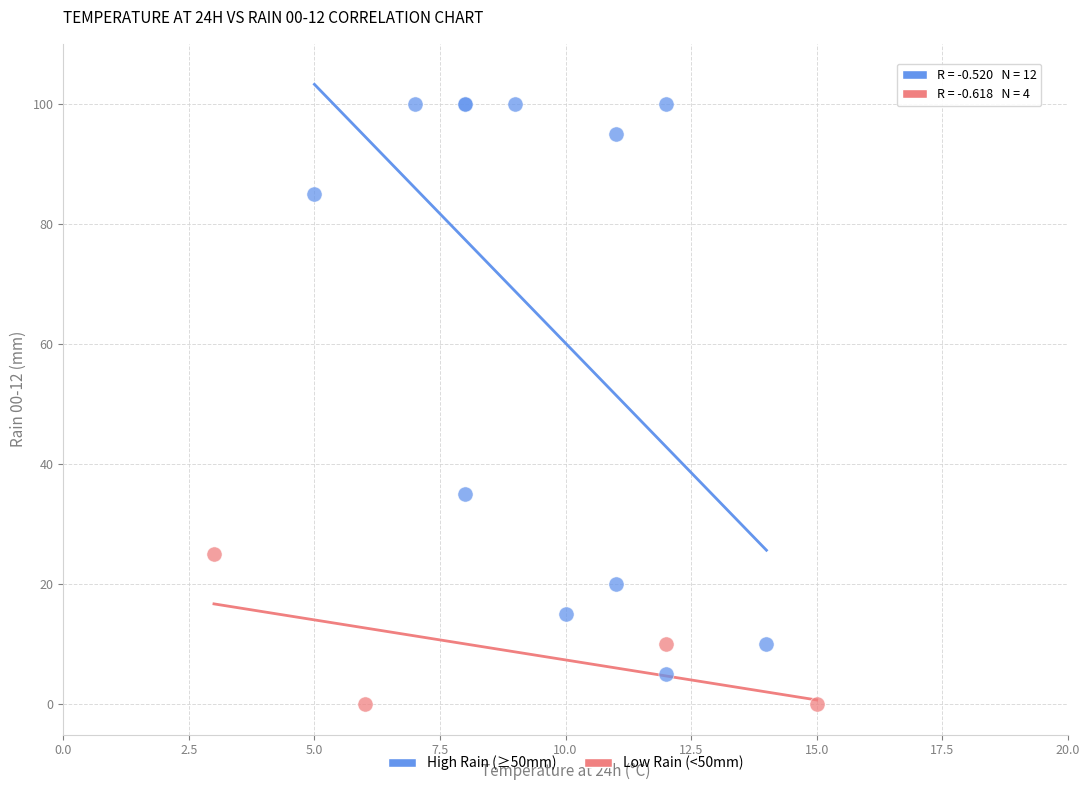

Which series has the largest Y range (max minus min)?

High Rain (≥50mm)